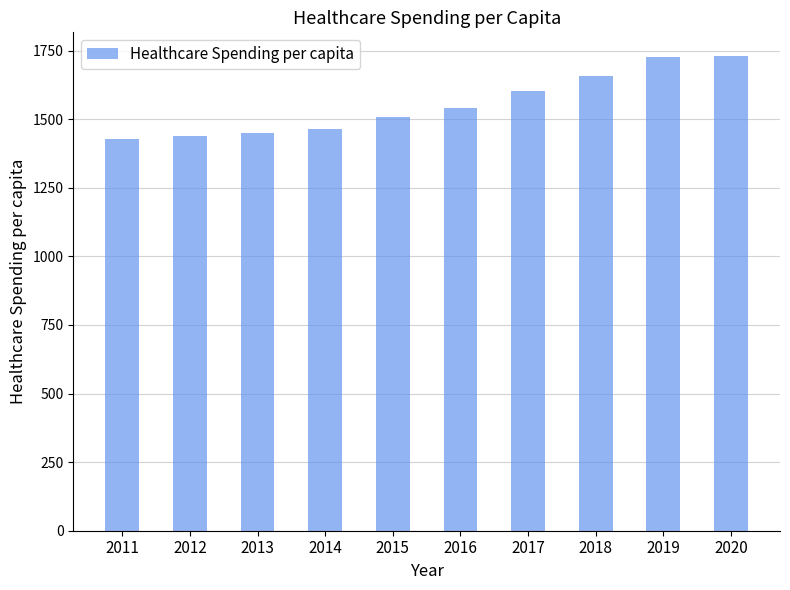

What is the sum of the values at 2019 and 2017?

3329